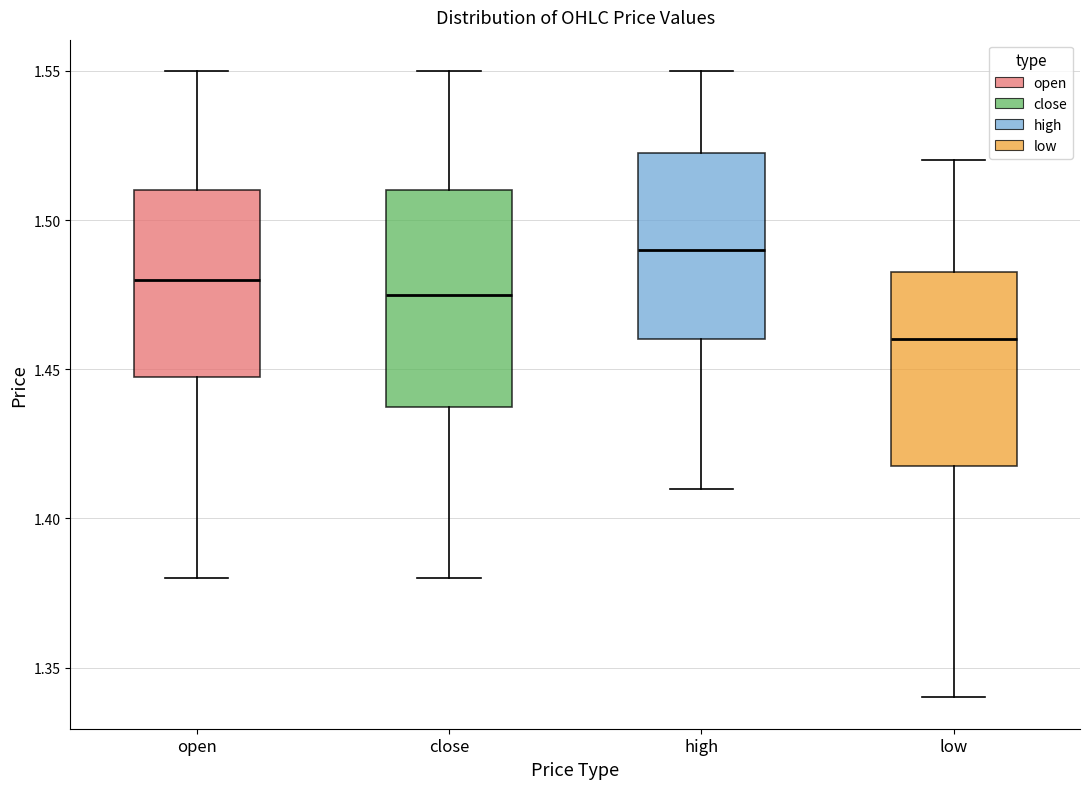

Which box's median line is the lowest?

low